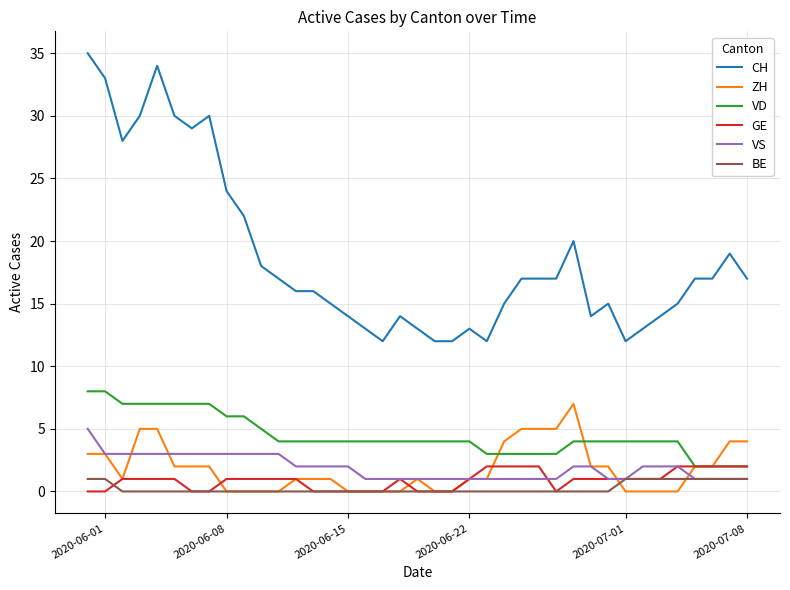

Which series has the largest range (max minus min)?

CH